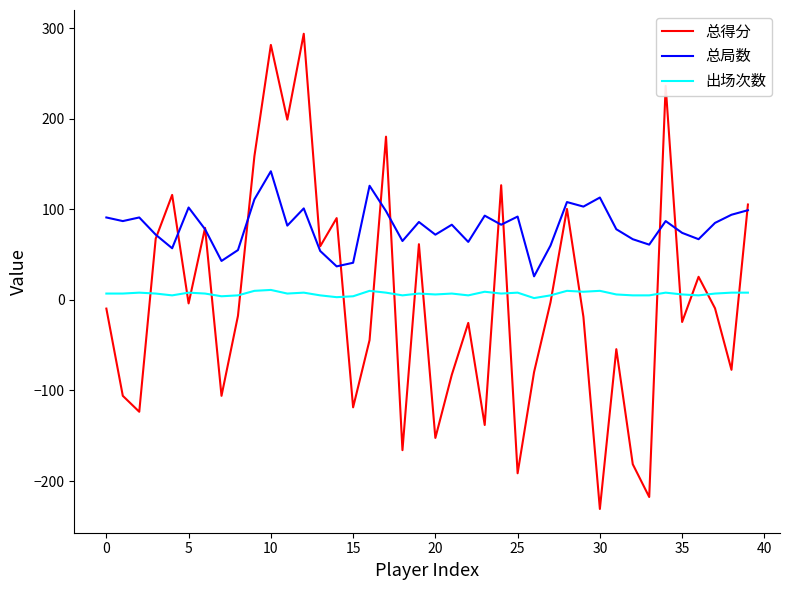

True or false: 出场次数 and 总局数 cross at least once.

False